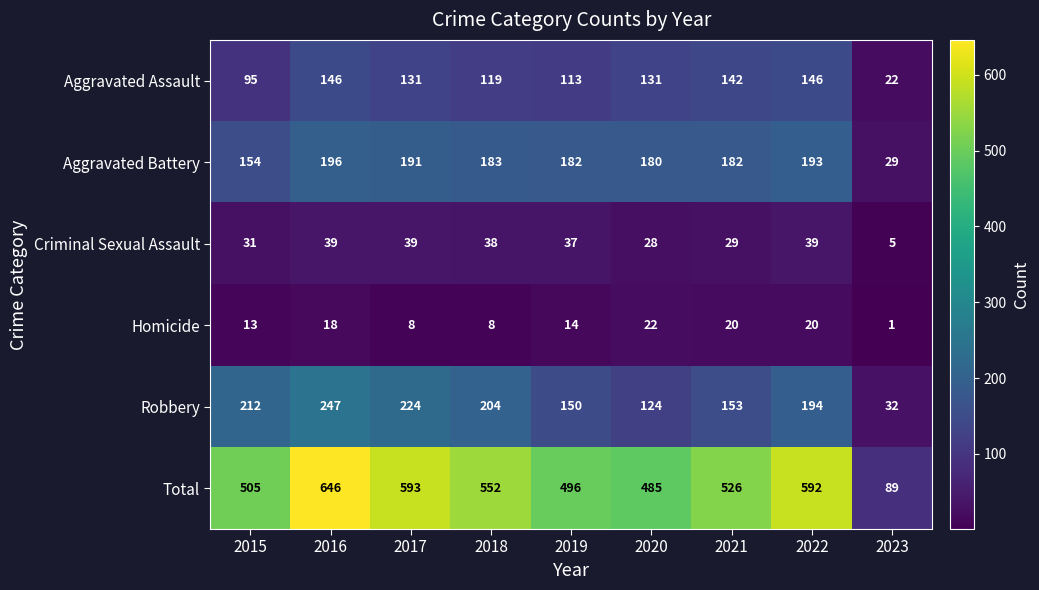

Between 2016 and 2022, which series saw the biggest shift?

Total